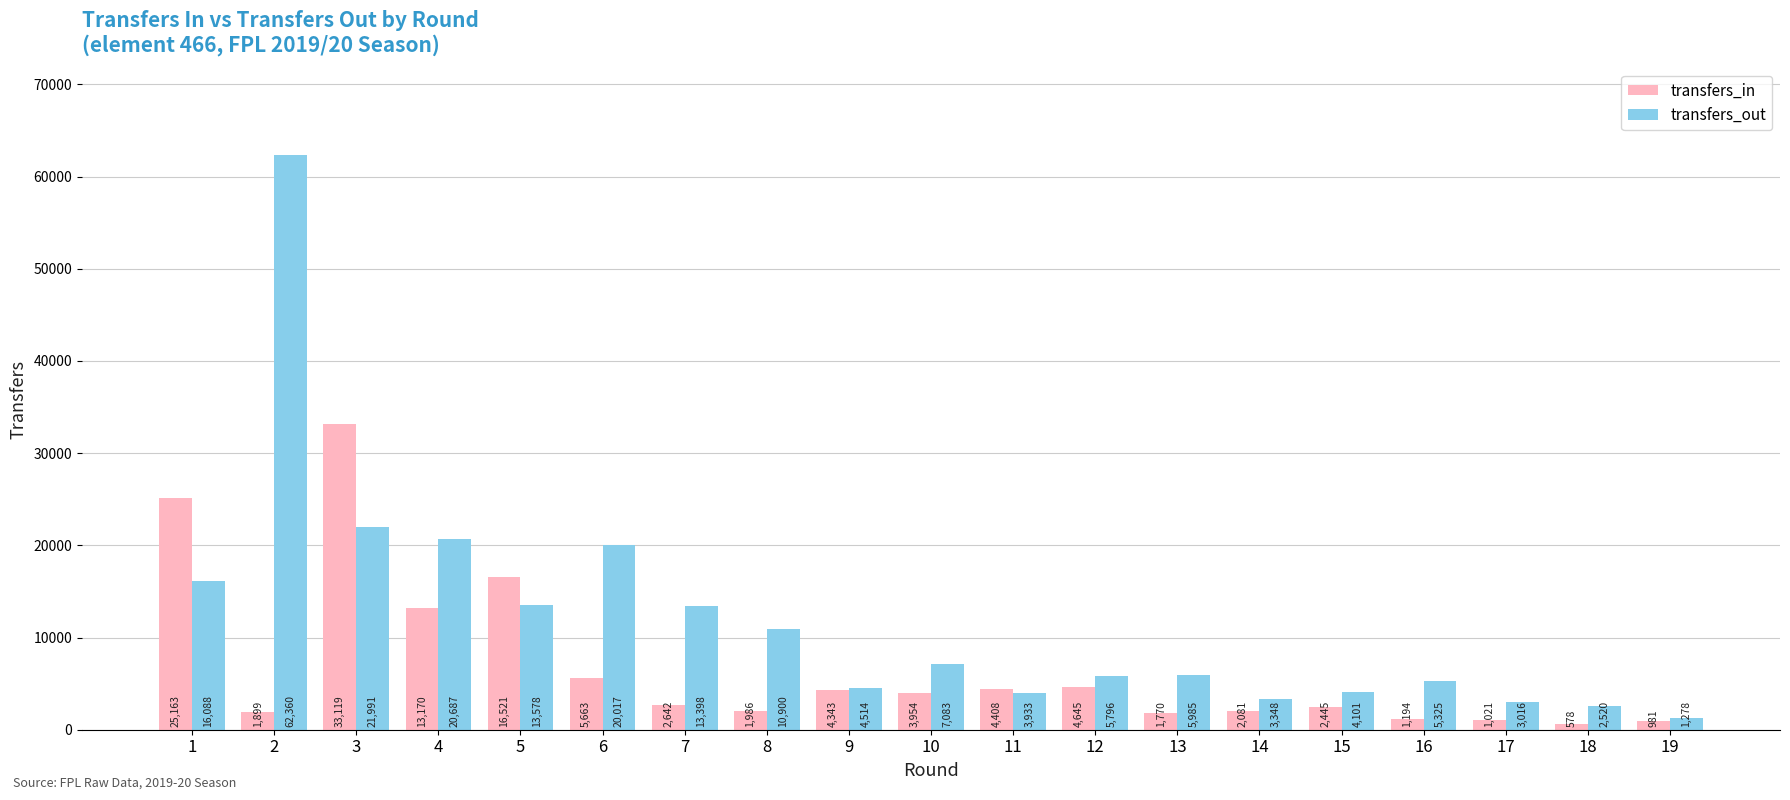

What is the difference between the second highest and second lowest values in the transfers_out series?

19471